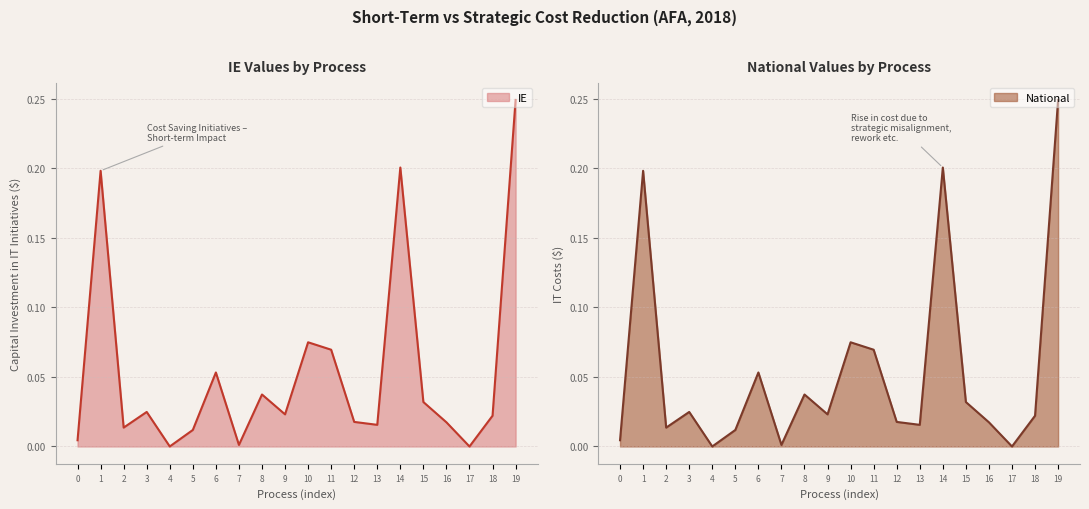

Reading left to right, transcribe all the data shown in this chart.

IE: 0.0	0.2	0.0	0.0	0.0	0.0	0.1	0.0	0.0	0.0	0.1	0.1	0.0	0.0	0.2	0.0	0.0	0.0	0.0	0.2
National: 0.0	0.2	0.0	0.0	0.0	0.0	0.1	0.0	0.0	0.0	0.1	0.1	0.0	0.0	0.2	0.0	0.0	0.0	0.0	0.2